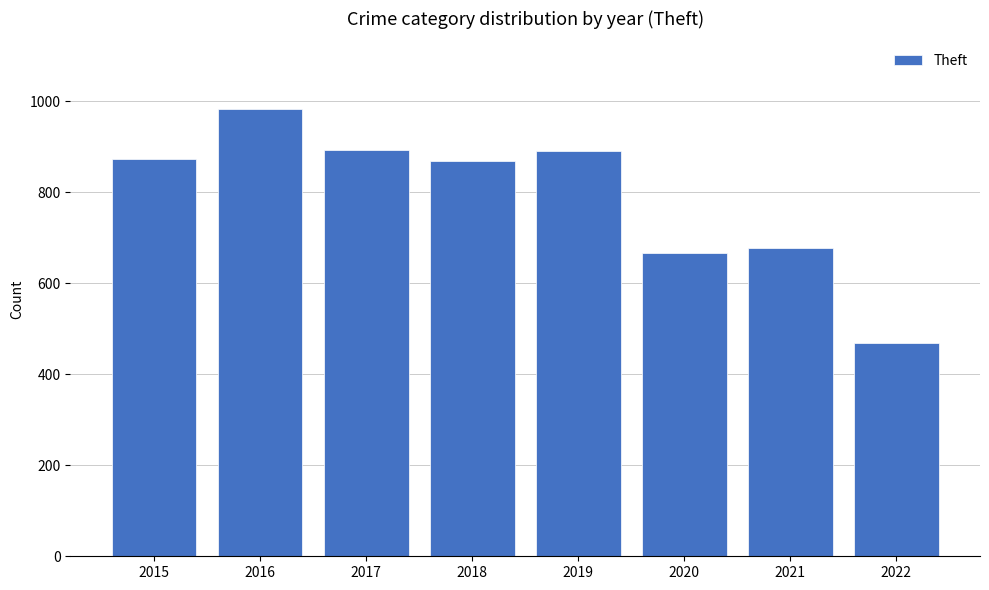

Are the bars grouped side by side (vs. stacked)?

No